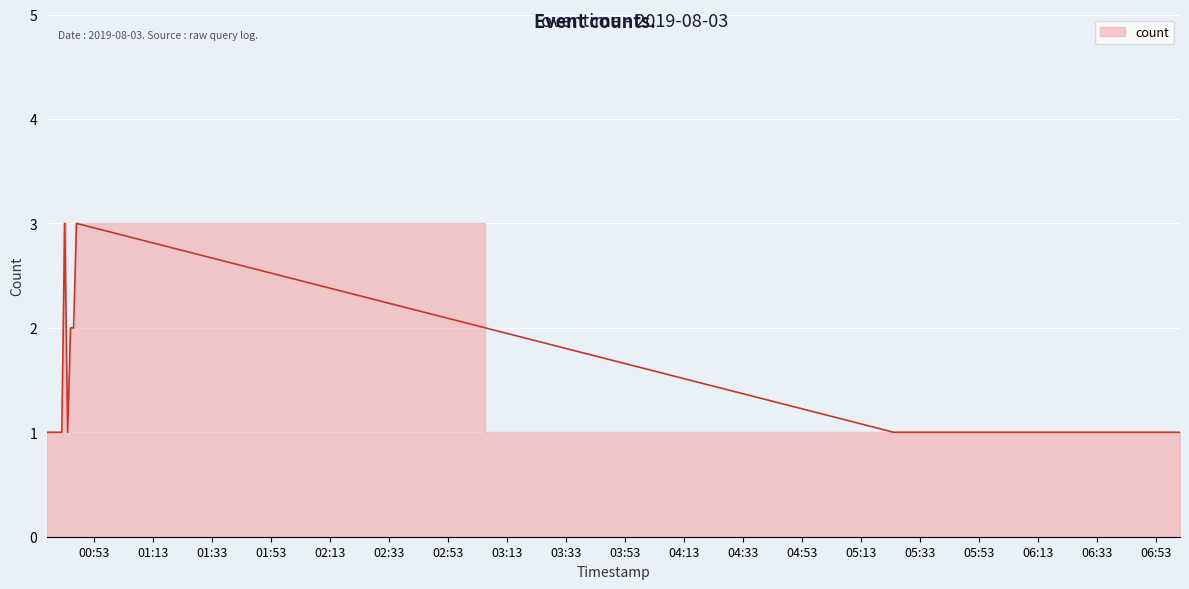

At which category does the data reach its first local peak?

2019-08-03 00:43:00